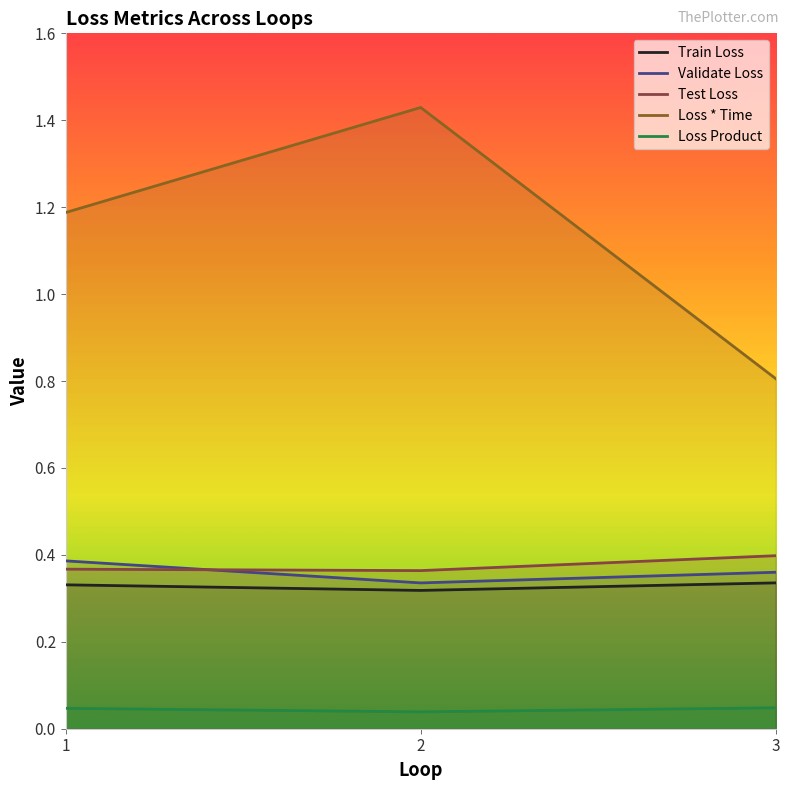

Between 1 and 2, which series saw the biggest shift?

Loss * Time